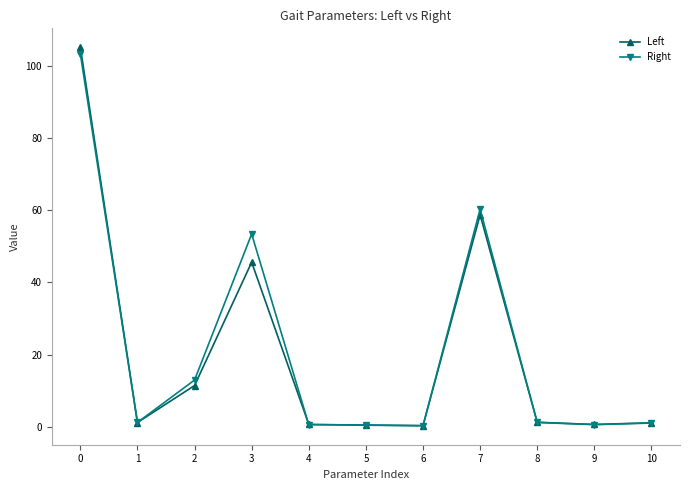

What is the value of the Right point at the 8th from the left?

60.3